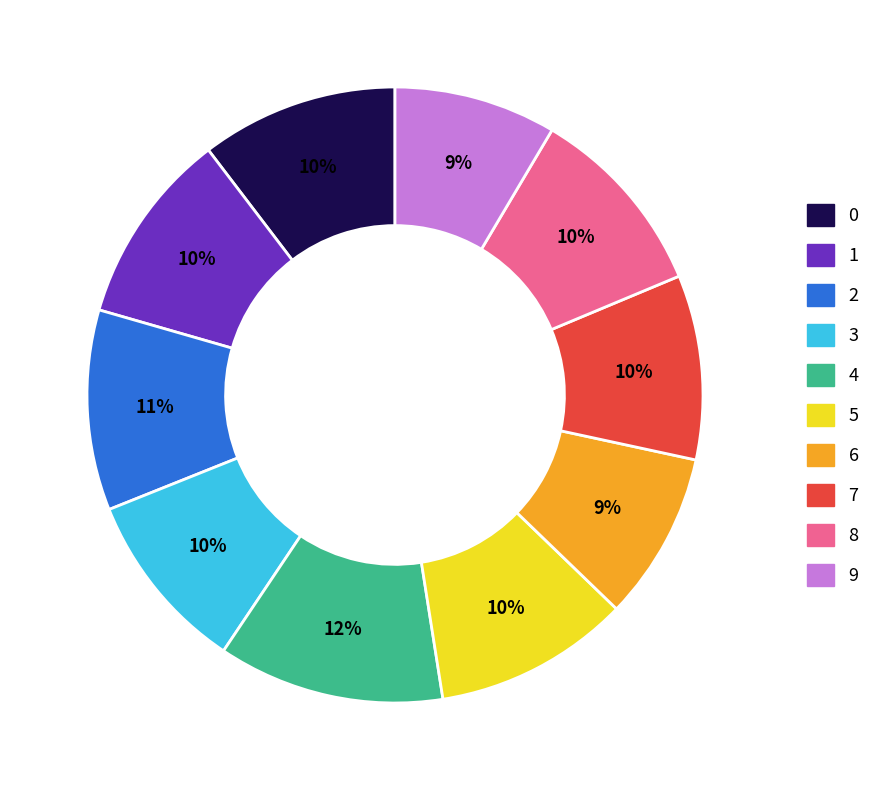

To the nearest percent, what portion does 3 represent?

10%